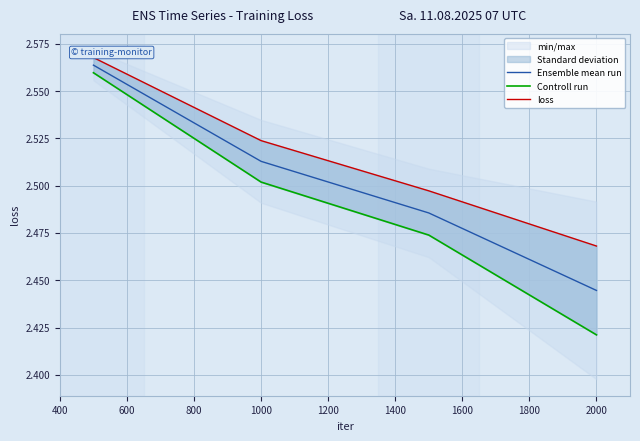

What is the value of the loss point at the 3rd from the left?

2.5